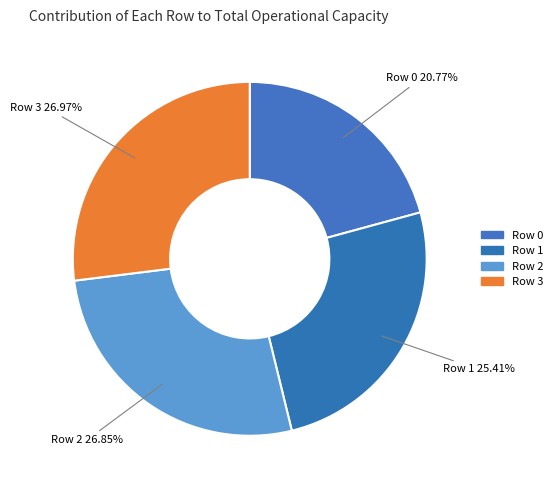

Is the sum of Row 0 and Row 2 greater than half?

No